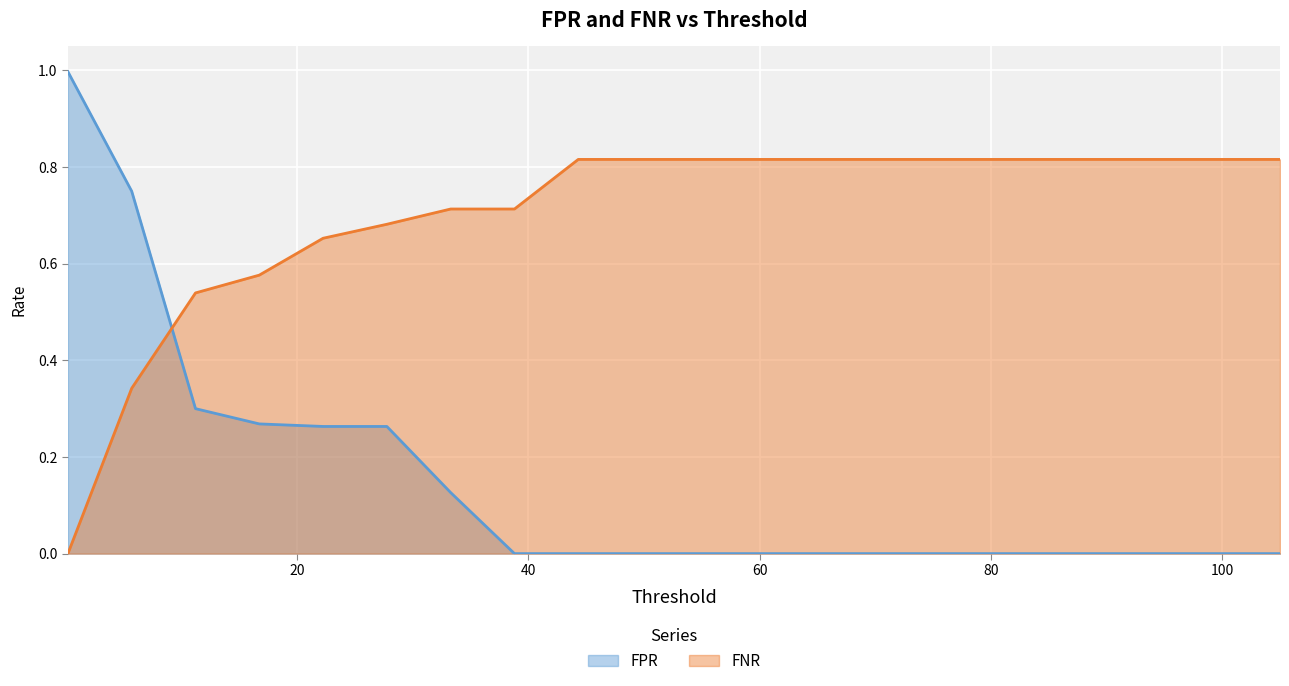

Where is FNR nearest to the value 0?

0.2185133886